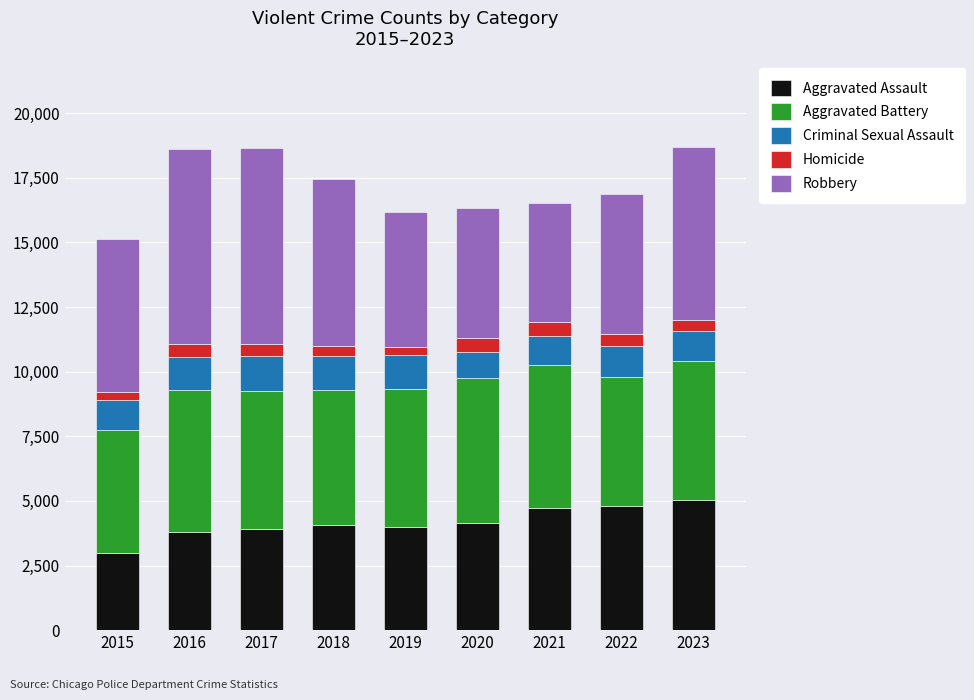

What is the highest value of the Aggravated Assault series?

5042